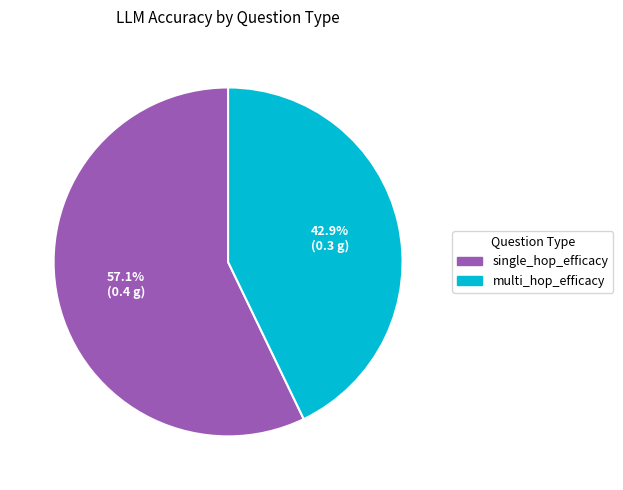

To the nearest percent, what is the difference between the single_hop_efficacy and multi_hop_efficacy slice percentages?

14%